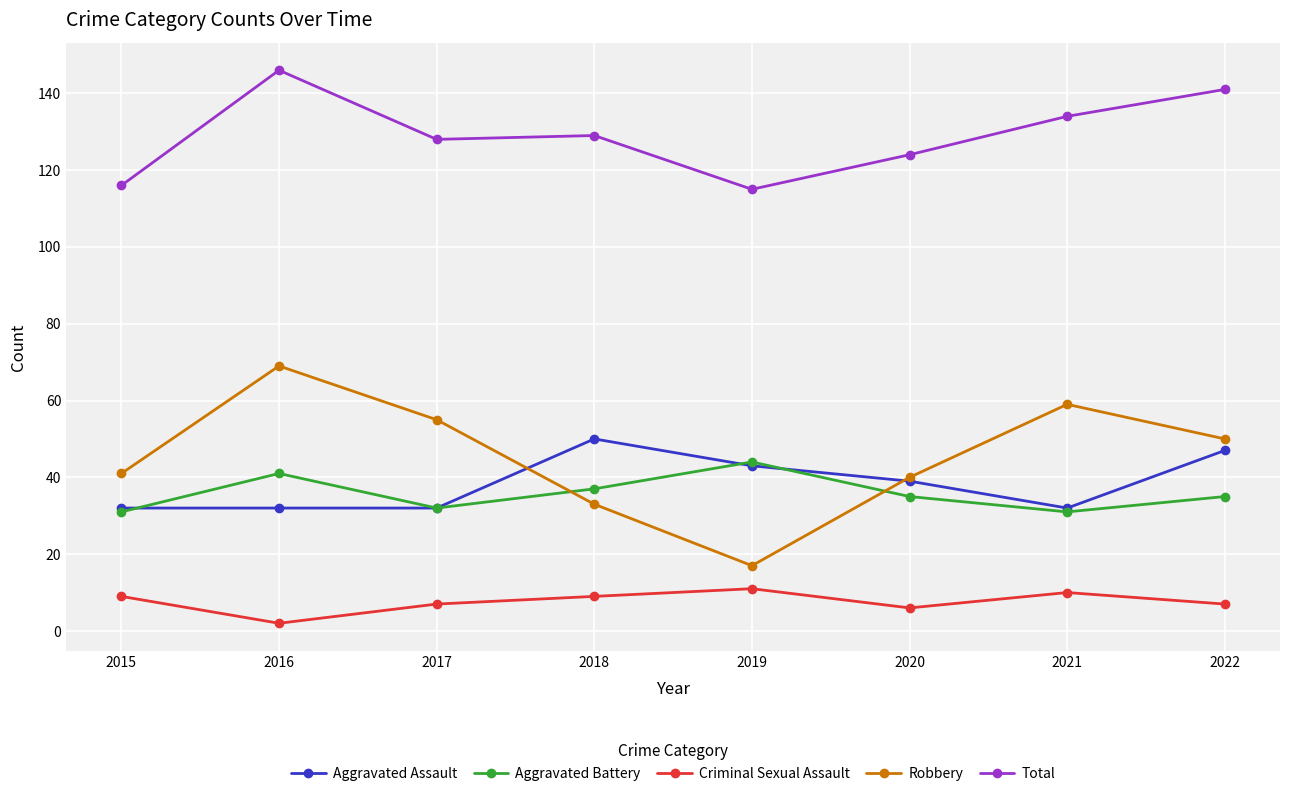

At which category is the sum across all series the highest?

2016